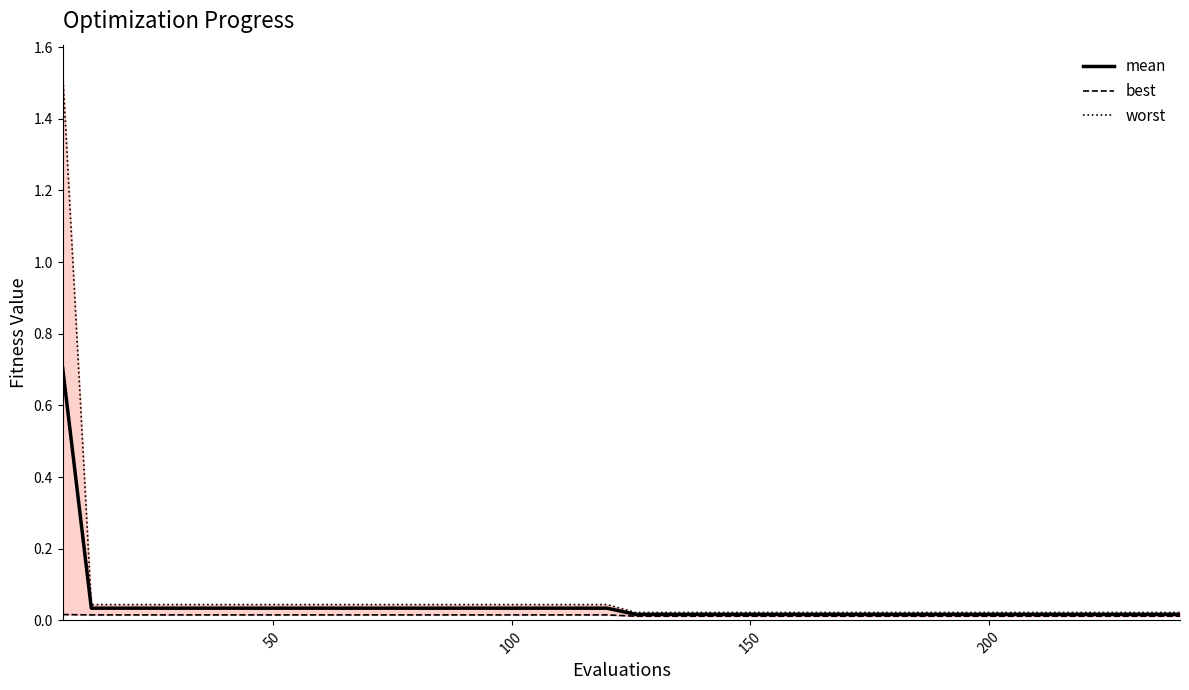

Which series has the largest total across all categories?

worst